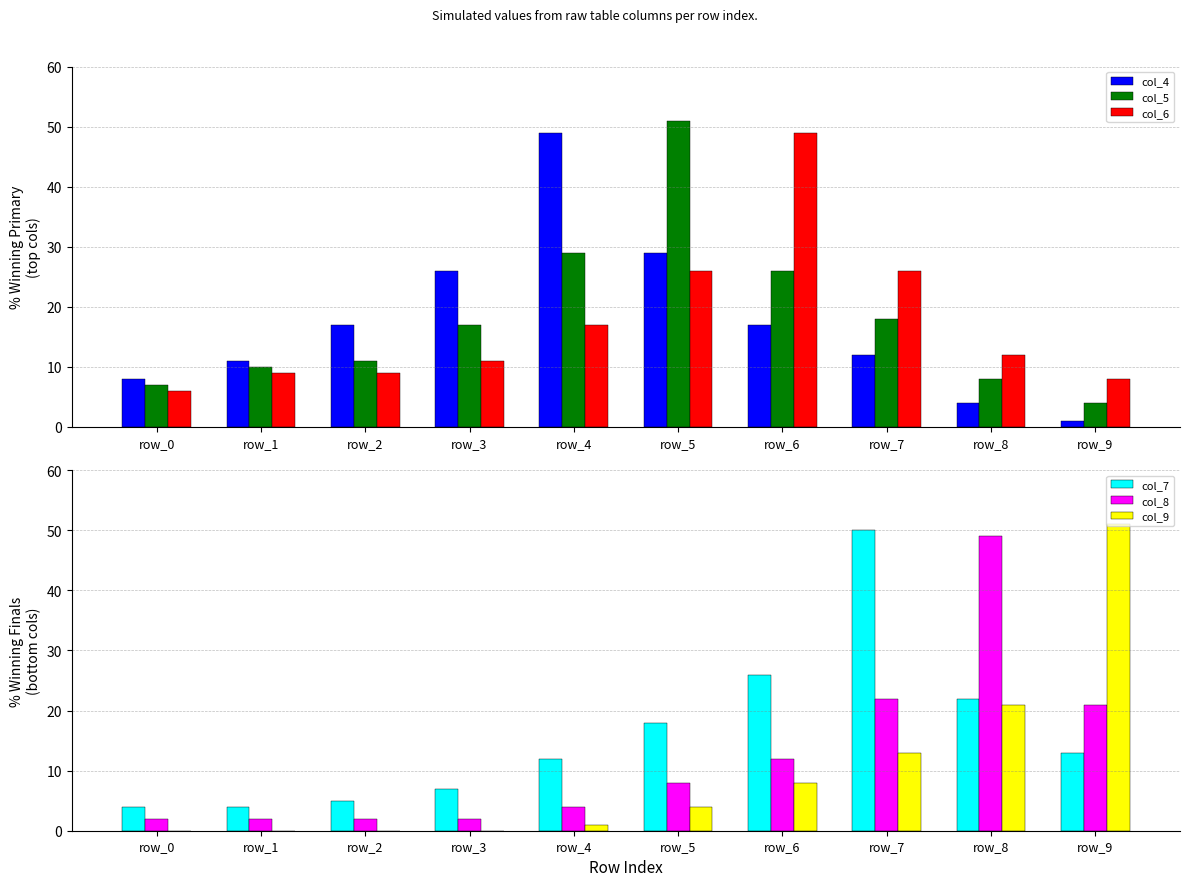

What is the value of the col_8 bar at the 8th from the left?

22